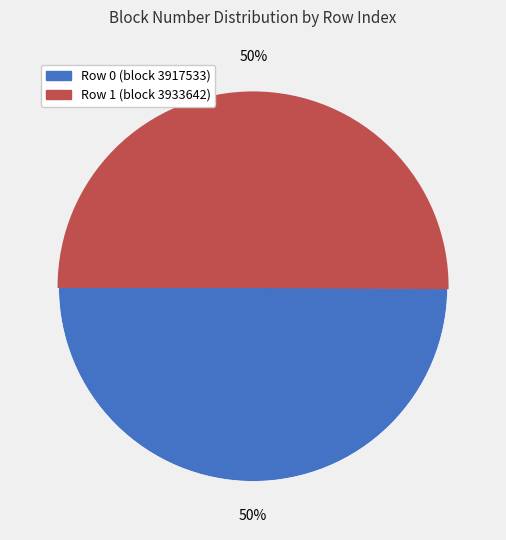

To the nearest percent, what is the average slice percentage?

50%